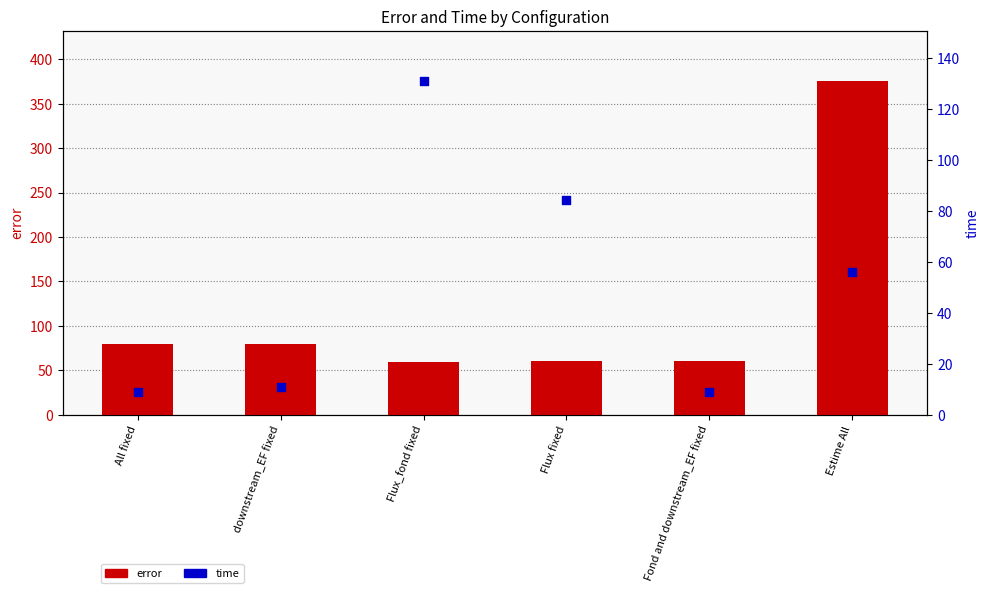

At which category is the sum across all series the highest?

Estime All